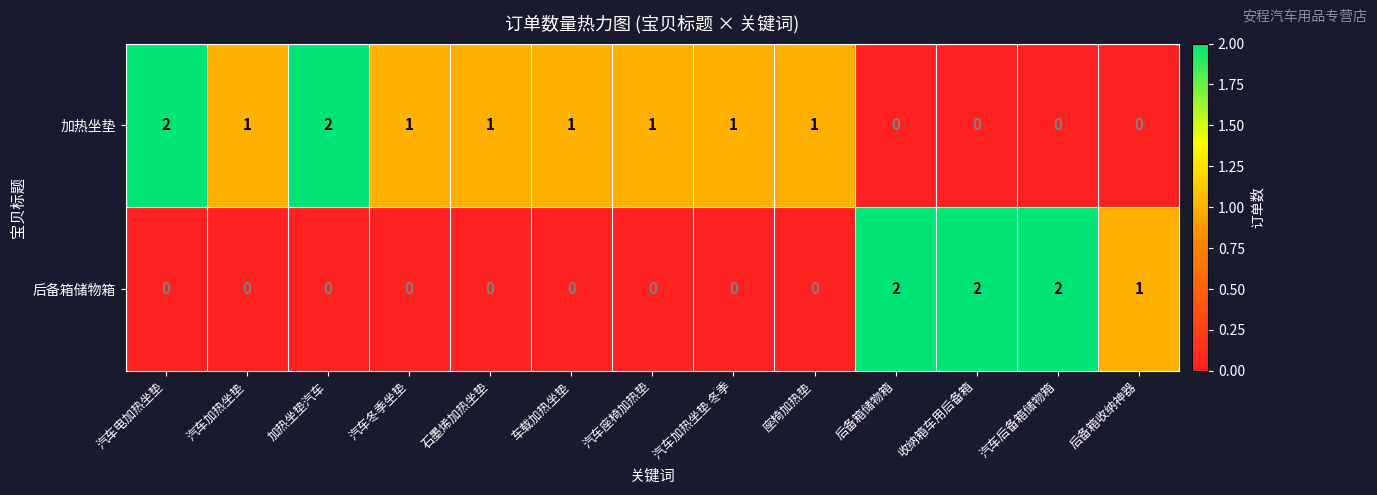

Reading left to right, transcribe all the data shown in this chart.

加热坐垫: 汽车电加热坐垫=2	汽车加热坐垫=1	加热坐垫汽车=2	汽车冬季坐垫=1	石墨烯加热坐垫=1	车载加热坐垫=1	汽车座椅加热垫=1	汽车加热坐垫 冬季=1	座椅加热垫=1	后备箱储物箱=0	收纳箱车用后备箱=0	汽车后备箱储物箱=0	后备箱收纳神器=0
后备箱储物箱: 汽车电加热坐垫=0	汽车加热坐垫=0	加热坐垫汽车=0	汽车冬季坐垫=0	石墨烯加热坐垫=0	车载加热坐垫=0	汽车座椅加热垫=0	汽车加热坐垫 冬季=0	座椅加热垫=0	后备箱储物箱=2	收纳箱车用后备箱=2	汽车后备箱储物箱=2	后备箱收纳神器=1